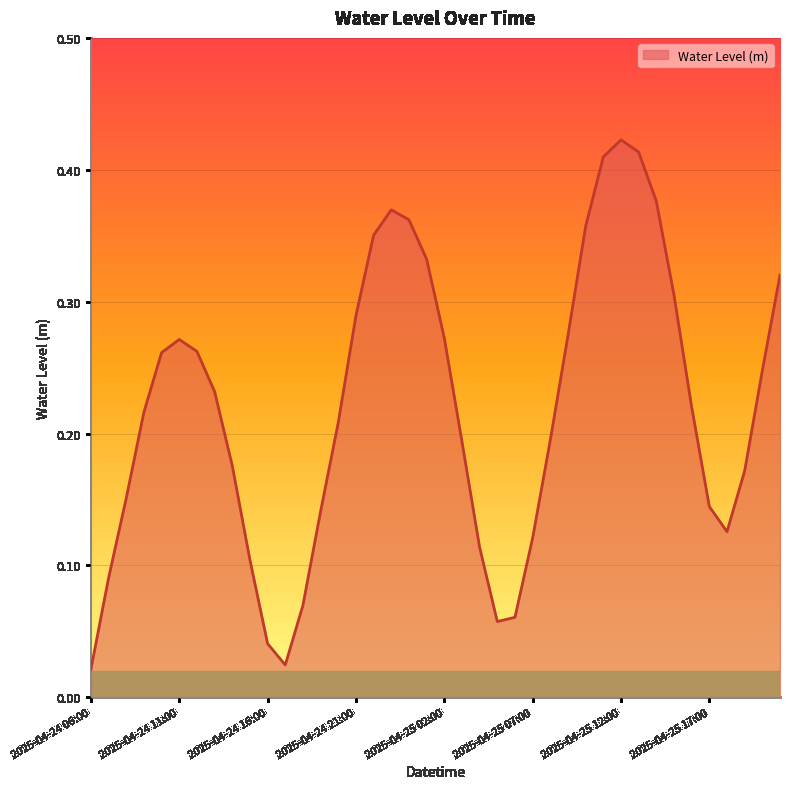

Does the chart have visible grid lines?

Yes